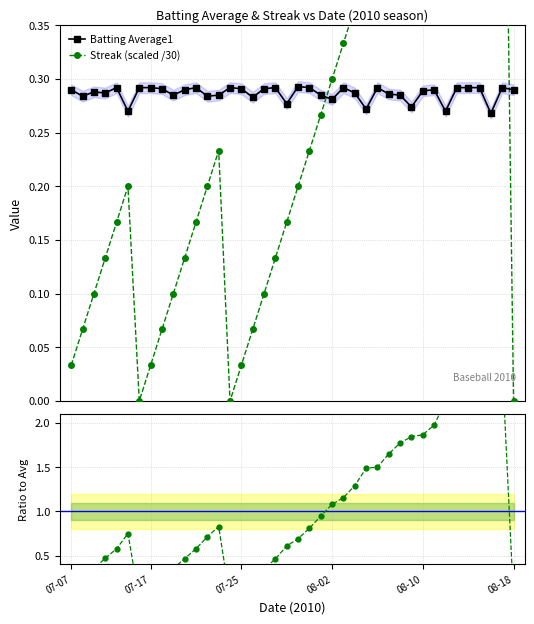

How many lines are shown in the chart?

3